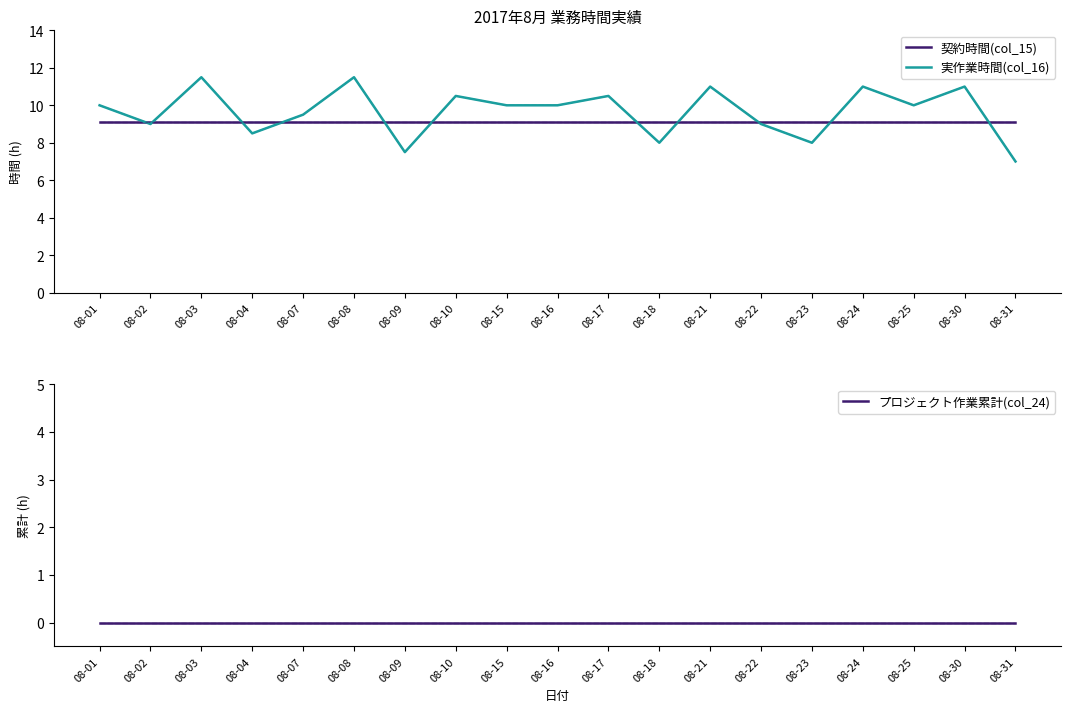

What is the value of the 実作業時間(col_16) point at the 4th from the left?

8.5